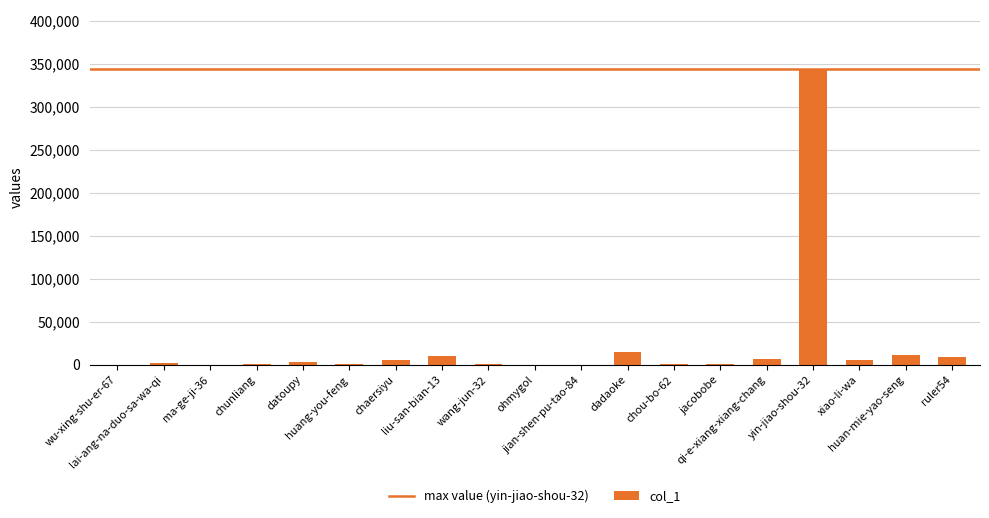

What is the greatest value displayed?

343964